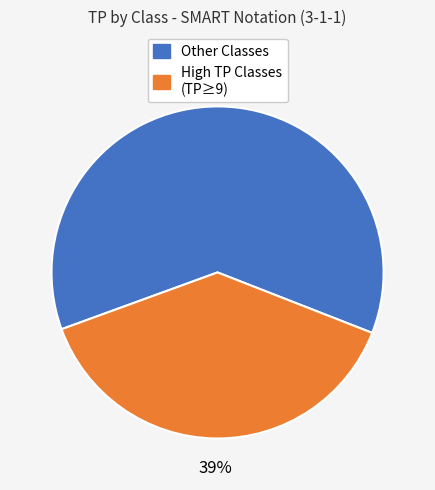

Is there a majority slice in this chart?

Yes